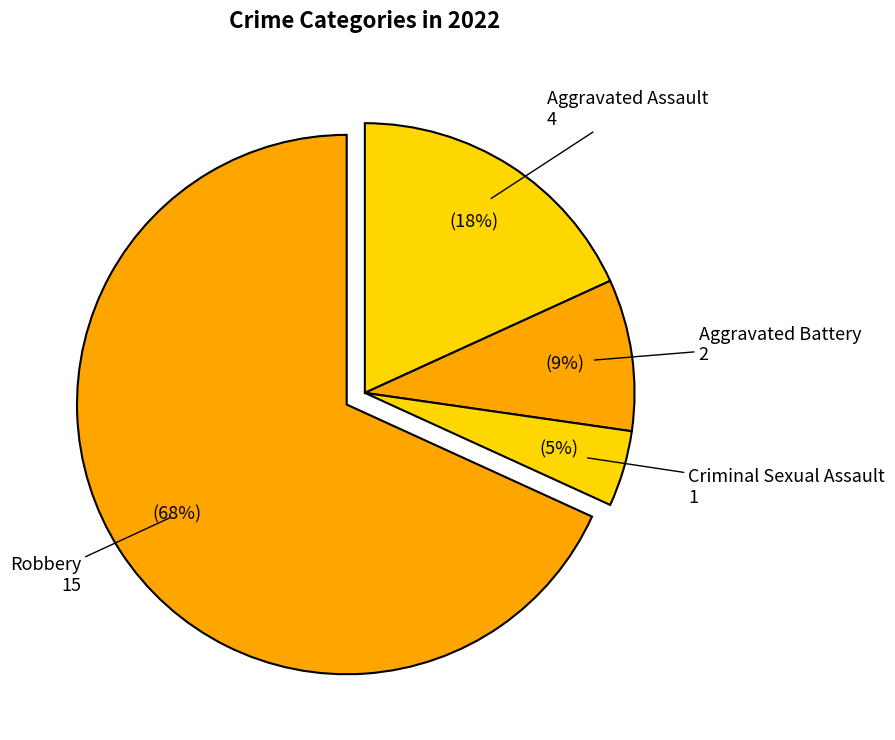

To the nearest percent, what percentage of the pie is Robbery?

68%